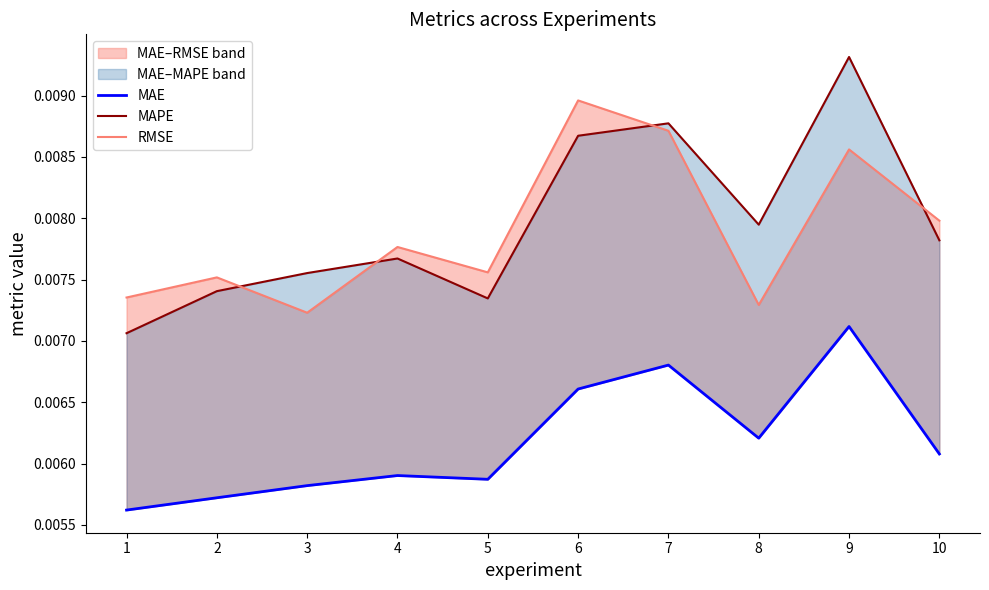

At which label is MAE closest to 0?

1